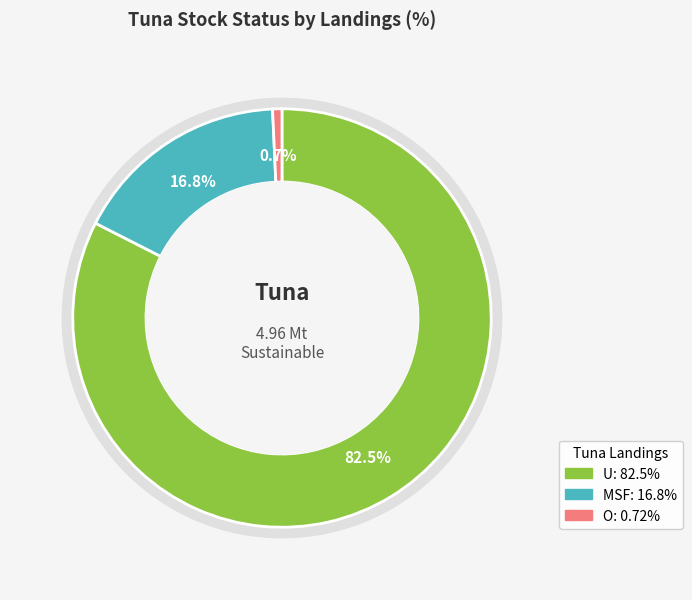

How many segments does this pie chart have?

3